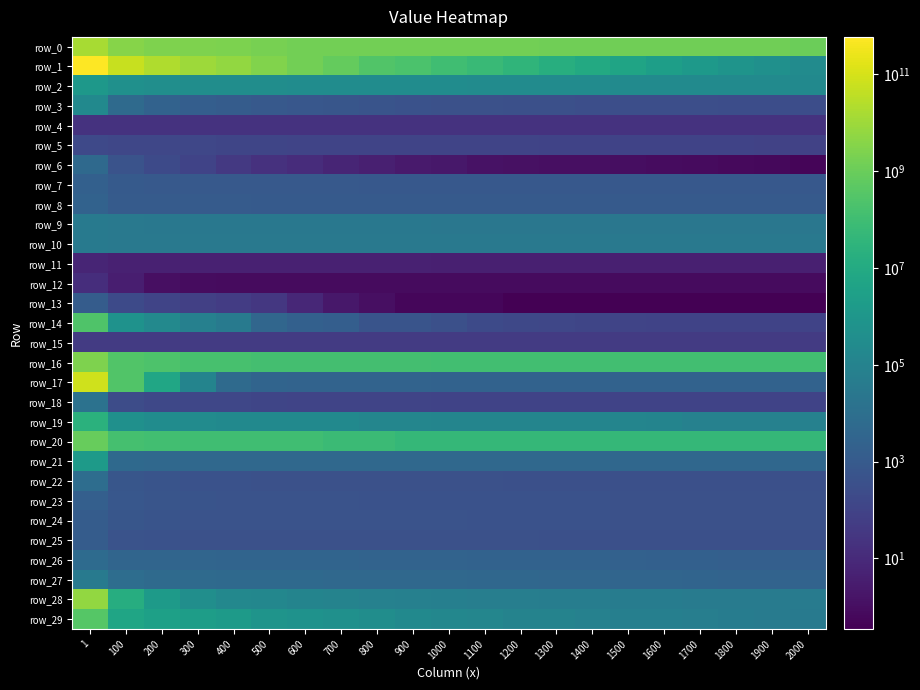

What is the sum of the row_2 values at 1100 and 1000?

591238.9